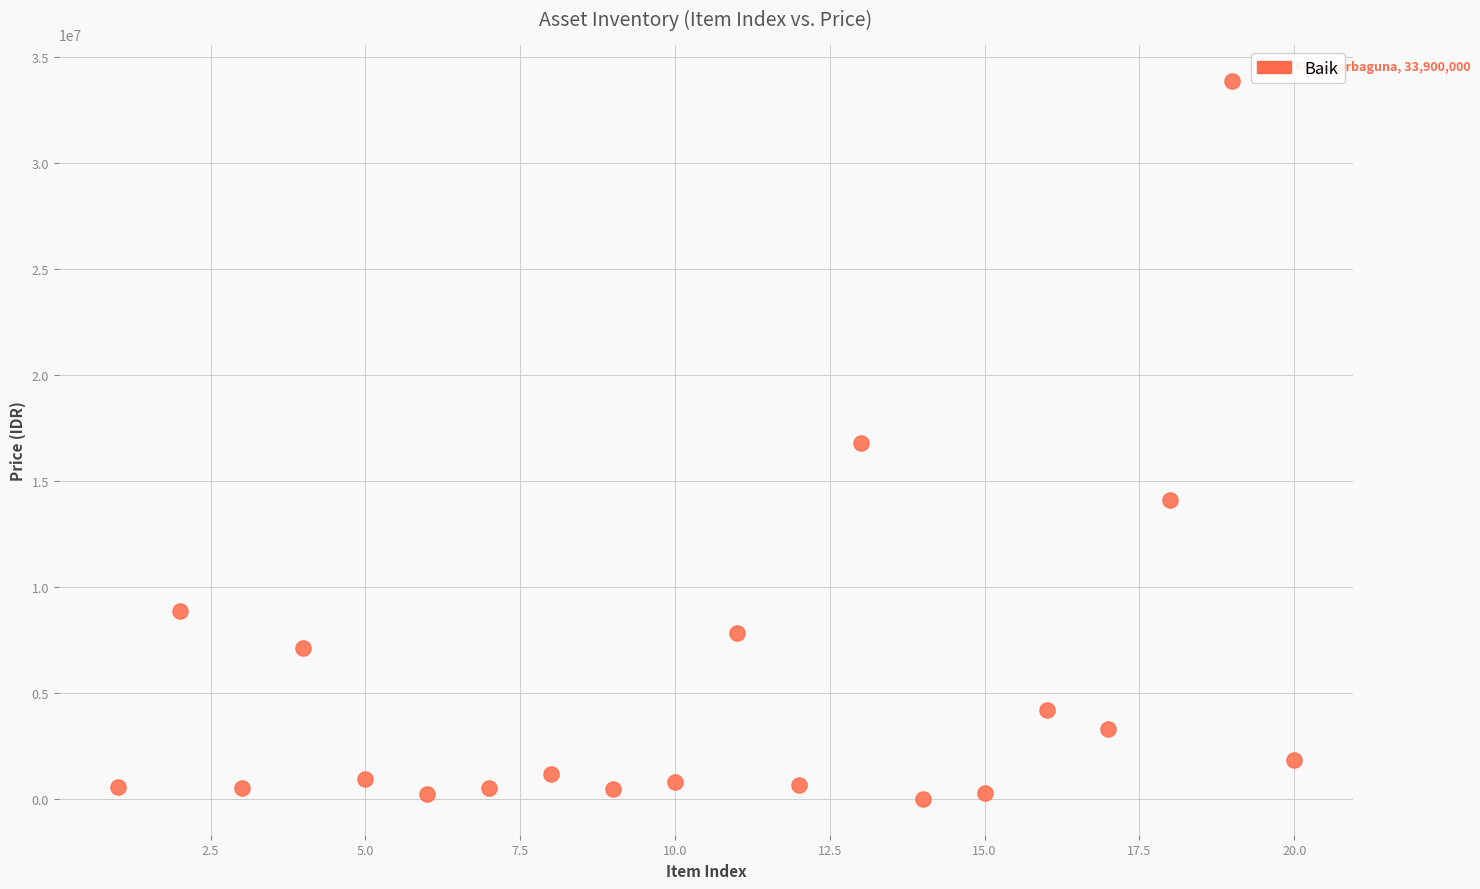

What is the range of X values (max minus min)?

19